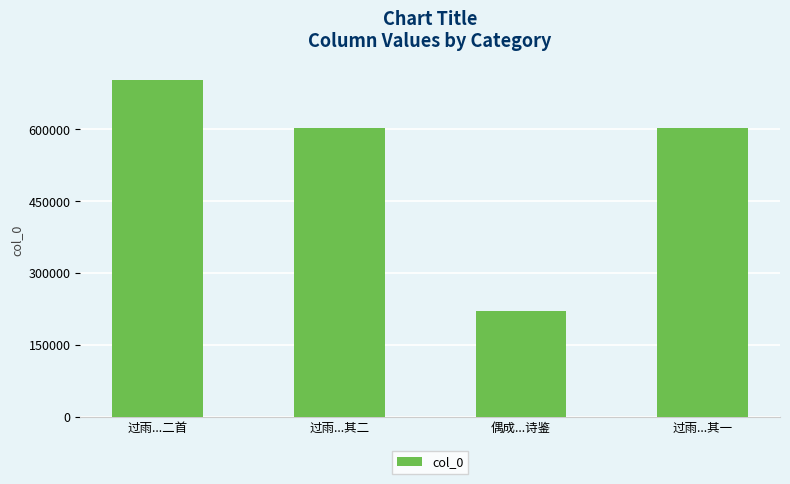

What is the minimum value shown in the chart?

220003